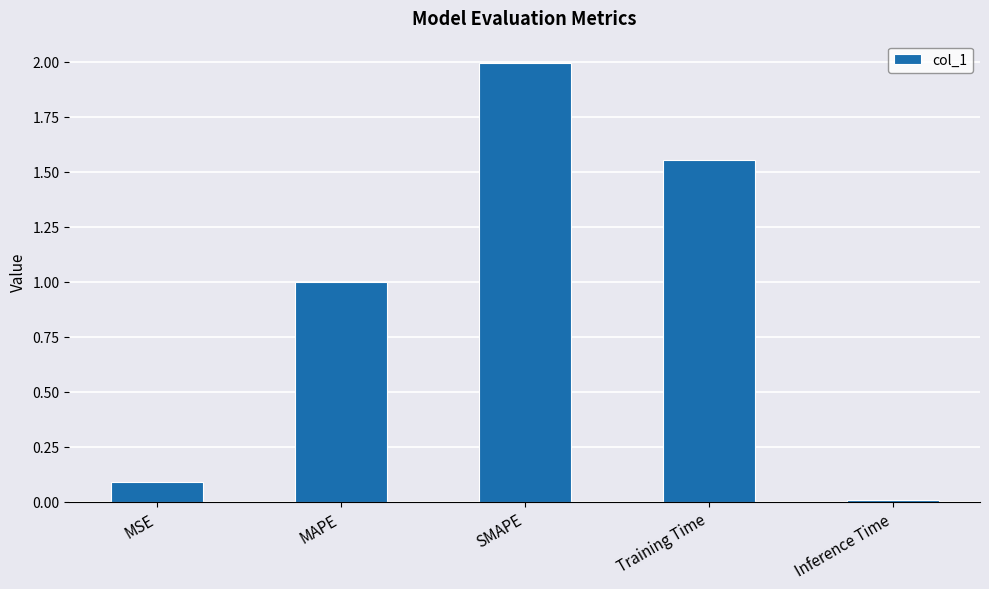

What is the difference between the second highest and minimum values?

1.5